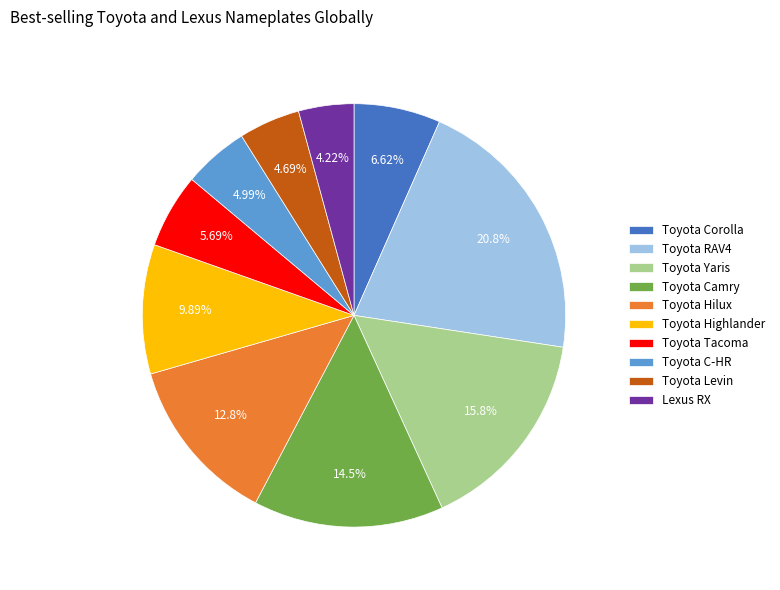

Which has a higher value, Toyota Yaris or Toyota Corolla?

Toyota Yaris